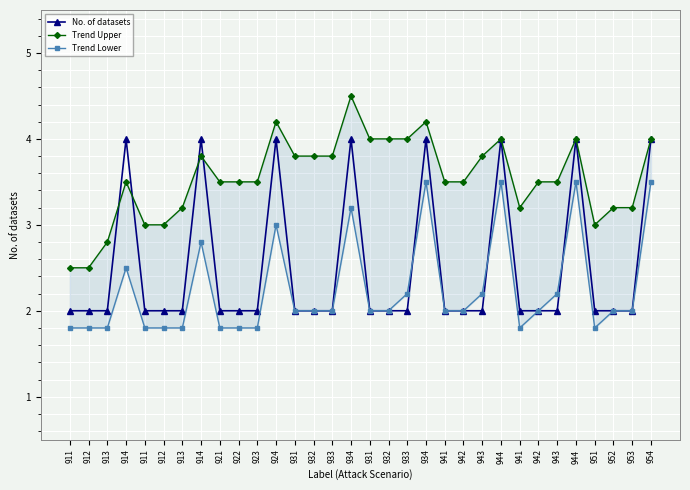

The value of No. of datasets at 934 is 4.0. True or false?

True